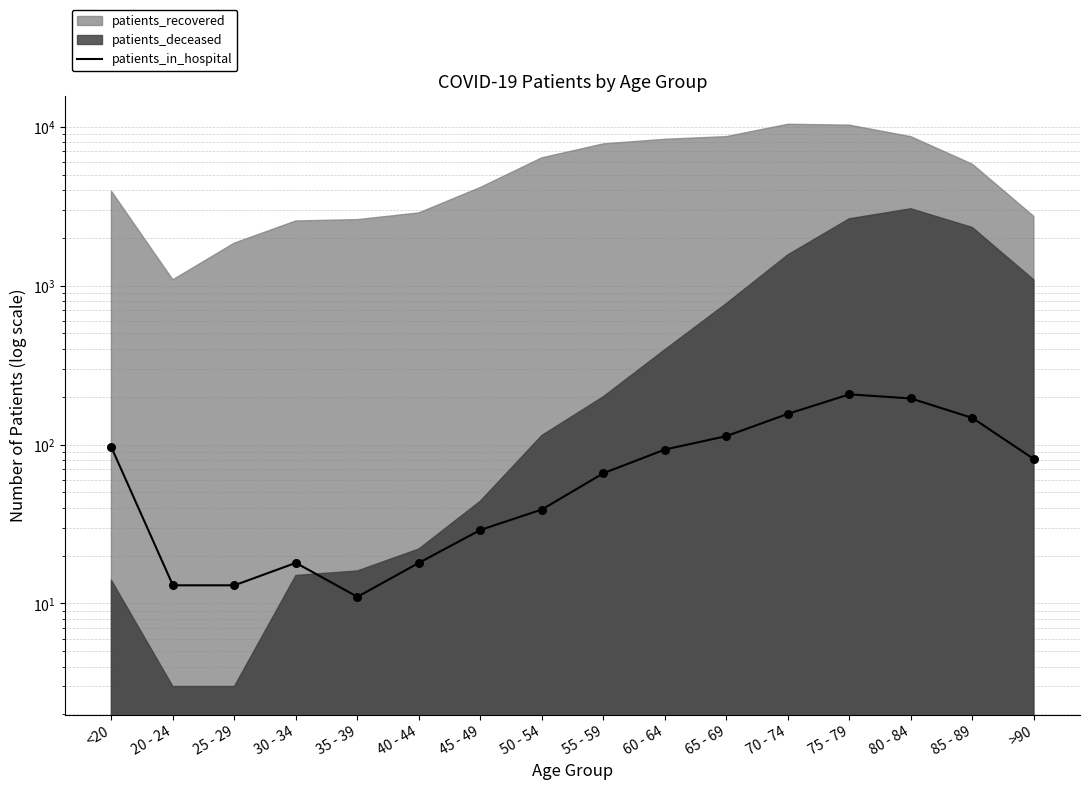

What is the change in value from 40 - 44 to 80 - 84?

+177